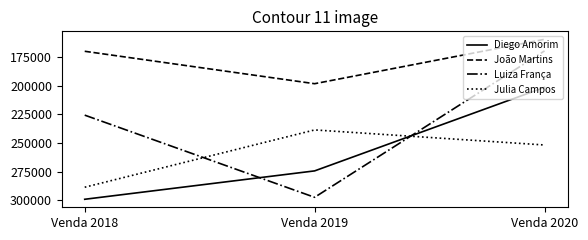

At which label is Diego Amorim closest to 250354?

Venda 2019